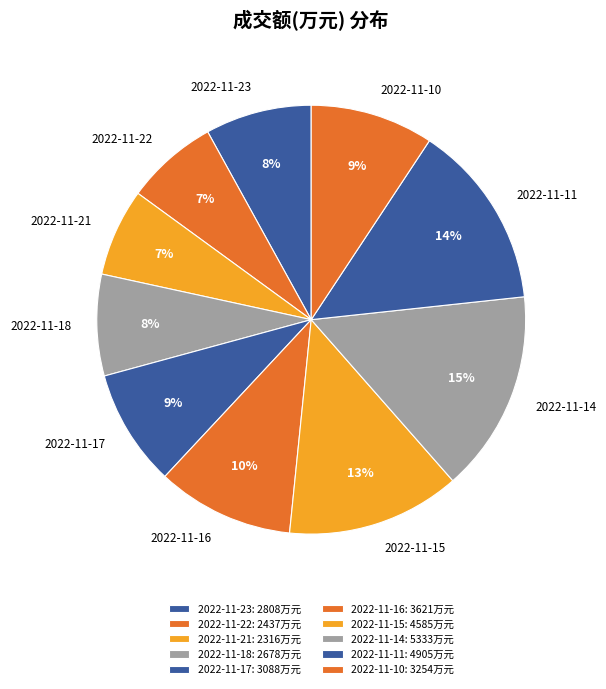

Is there a majority slice in this chart?

No